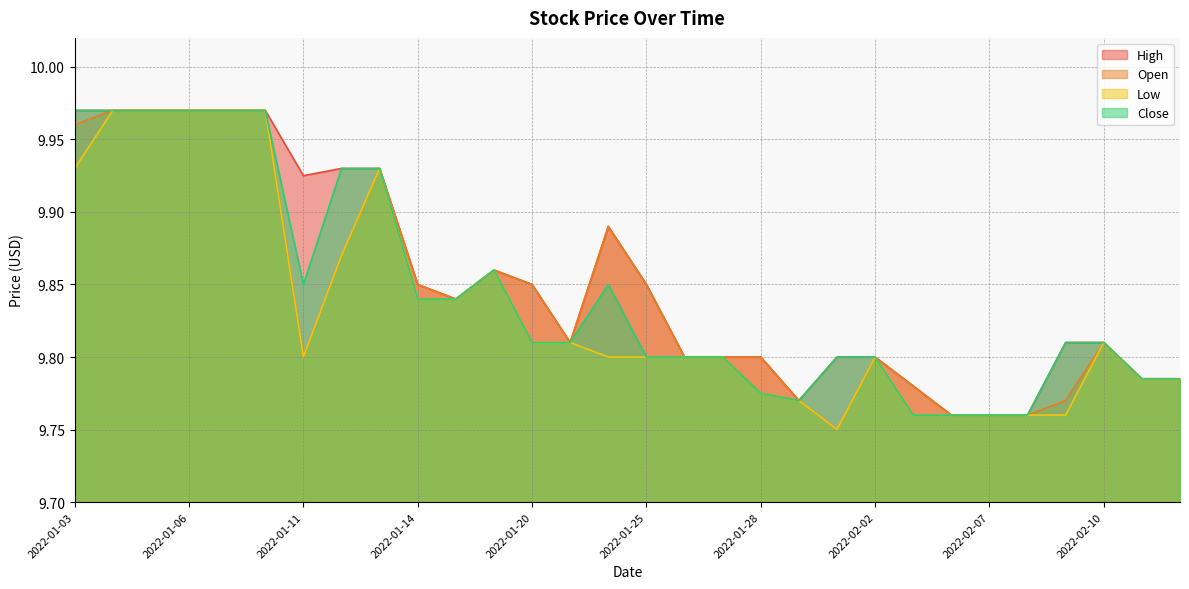

Reading left to right, extract all data points from this chart.

High: 2022-01-03=10.0	2022-01-04=10.0	2022-01-05=10.0	2022-01-06=10.0	2022-01-07=10.0	2022-01-10=10.0	2022-01-11=9.9	2022-01-12=9.9	2022-01-13=9.9	2022-01-14=9.9	2022-01-18=9.8	2022-01-19=9.9	2022-01-20=9.9	2022-01-21=9.8	2022-01-24=9.9	2022-01-25=9.9	2022-01-26=9.8	2022-01-27=9.8	2022-01-28=9.8	2022-01-31=9.8	2022-02-01=9.8	2022-02-02=9.8	2022-02-03=9.8	2022-02-04=9.8	2022-02-07=9.8	2022-02-08=9.8	2022-02-09=9.8	2022-02-10=9.8	2022-02-11=9.8	2022-02-14=9.8
Open: 2022-01-03=10.0	2022-01-04=10.0	2022-01-05=10.0	2022-01-06=10.0	2022-01-07=10.0	2022-01-10=10.0	2022-01-11=9.8	2022-01-12=9.9	2022-01-13=9.9	2022-01-14=9.9	2022-01-18=9.8	2022-01-19=9.9	2022-01-20=9.9	2022-01-21=9.8	2022-01-24=9.9	2022-01-25=9.9	2022-01-26=9.8	2022-01-27=9.8	2022-01-28=9.8	2022-01-31=9.8	2022-02-01=9.8	2022-02-02=9.8	2022-02-03=9.8	2022-02-04=9.8	2022-02-07=9.8	2022-02-08=9.8	2022-02-09=9.8	2022-02-10=9.8	2022-02-11=9.8	2022-02-14=9.8
Low: 2022-01-03=9.9	2022-01-04=10.0	2022-01-05=10.0	2022-01-06=10.0	2022-01-07=10.0	2022-01-10=10.0	2022-01-11=9.8	2022-01-12=9.9	2022-01-13=9.9	2022-01-14=9.8	2022-01-18=9.8	2022-01-19=9.9	2022-01-20=9.8	2022-01-21=9.8	2022-01-24=9.8	2022-01-25=9.8	2022-01-26=9.8	2022-01-27=9.8	2022-01-28=9.8	2022-01-31=9.8	2022-02-01=9.8	2022-02-02=9.8	2022-02-03=9.8	2022-02-04=9.8	2022-02-07=9.8	2022-02-08=9.8	2022-02-09=9.8	2022-02-10=9.8	2022-02-11=9.8	2022-02-14=9.8
Close: 2022-01-03=10.0	2022-01-04=10.0	2022-01-05=10.0	2022-01-06=10.0	2022-01-07=10.0	2022-01-10=10.0	2022-01-11=9.9	2022-01-12=9.9	2022-01-13=9.9	2022-01-14=9.8	2022-01-18=9.8	2022-01-19=9.9	2022-01-20=9.8	2022-01-21=9.8	2022-01-24=9.9	2022-01-25=9.8	2022-01-26=9.8	2022-01-27=9.8	2022-01-28=9.8	2022-01-31=9.8	2022-02-01=9.8	2022-02-02=9.8	2022-02-03=9.8	2022-02-04=9.8	2022-02-07=9.8	2022-02-08=9.8	2022-02-09=9.8	2022-02-10=9.8	2022-02-11=9.8	2022-02-14=9.8